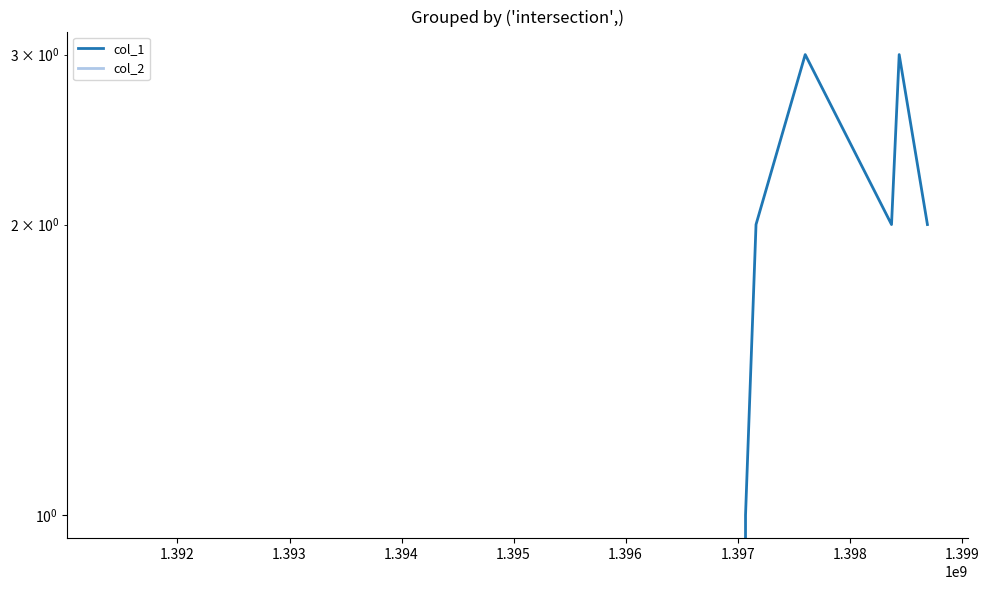

Rank the series at 1.392 from lowest to highest value.

col_2, col_1